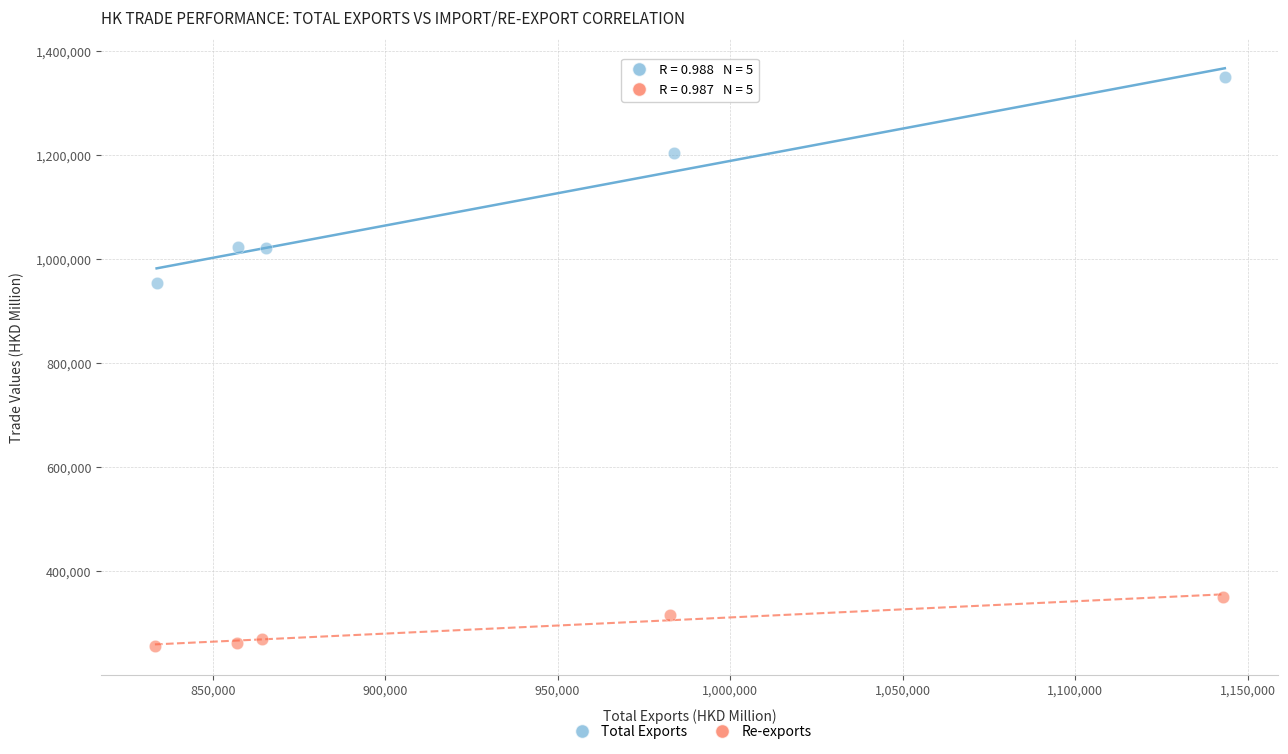

Which series reaches the minimum Y coordinate?

Re-exports